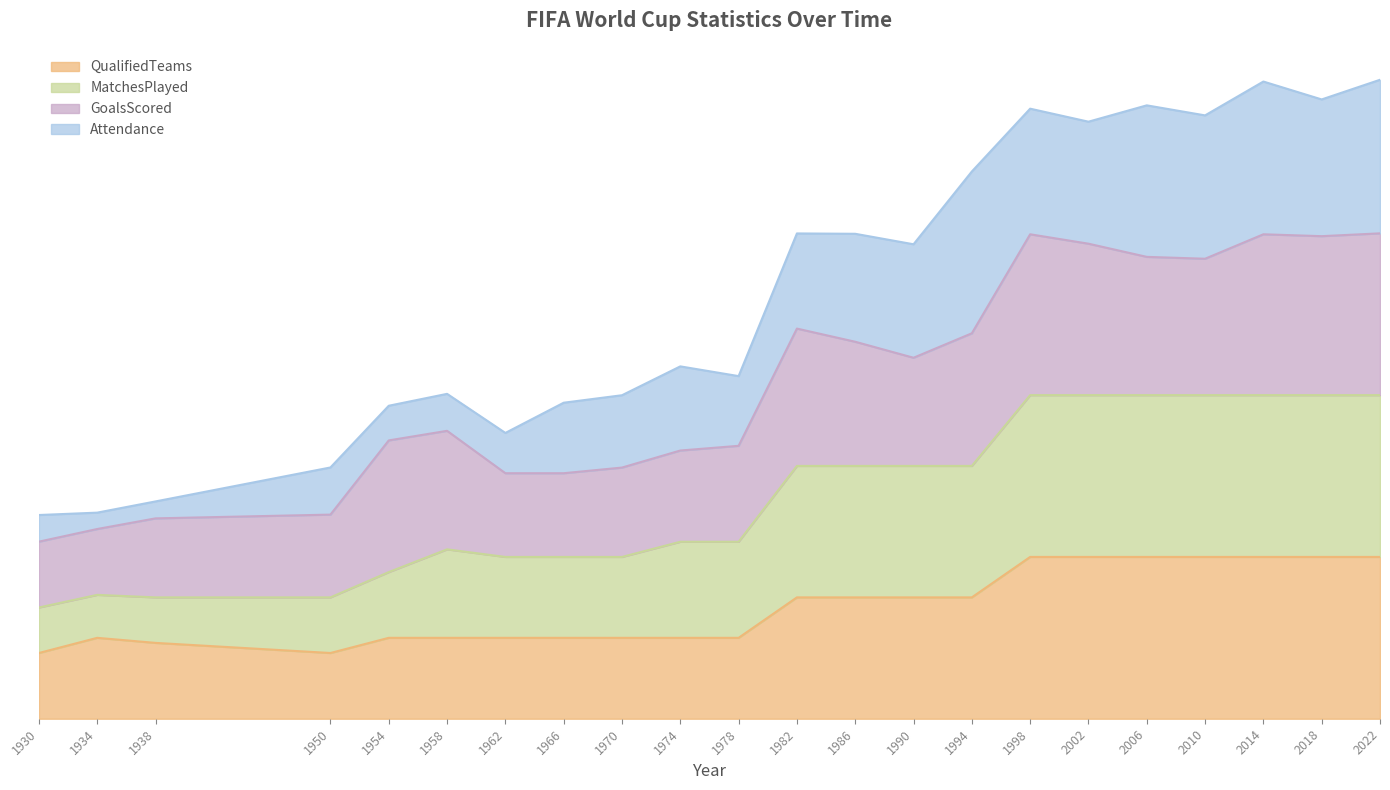

At how many categories does at least one series exceed 1?

14